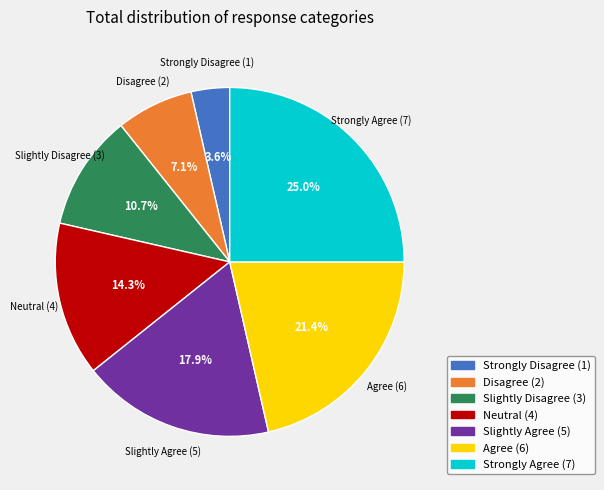

Which has a higher value, Agree or Disagree?

Agree